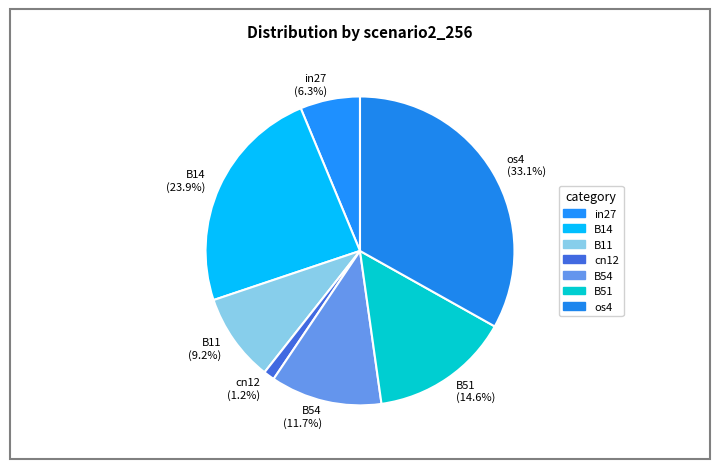

To the nearest percent, what percentage of the pie is os4?

33%